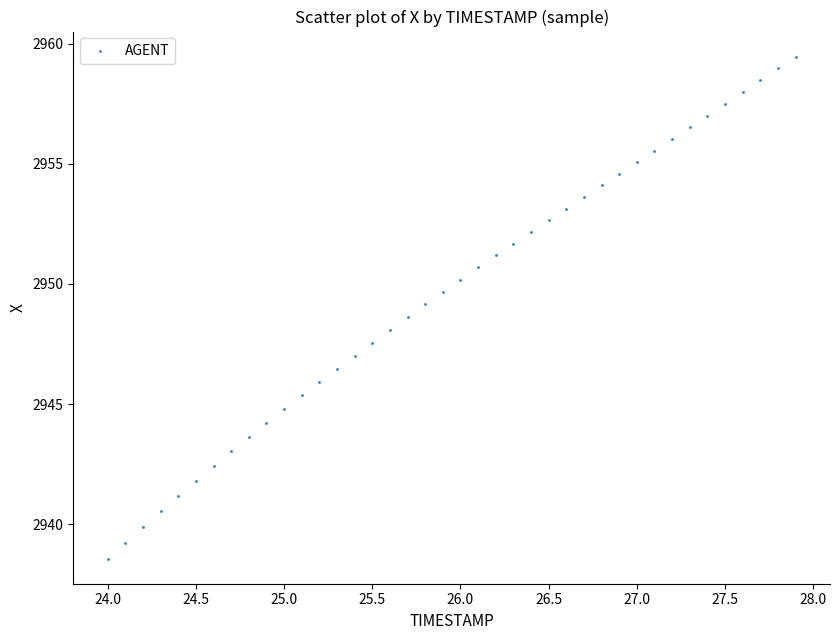

What is the range of Y values (max minus min)?

20.9